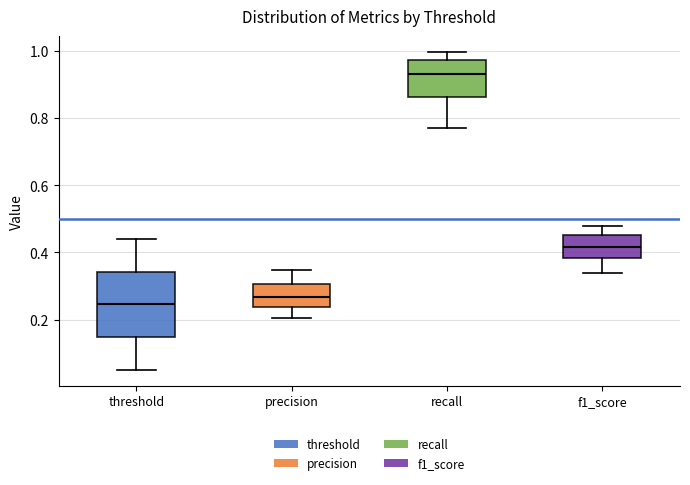

Reading left to right, transcribe this box plot: for each box, give where its median line is, the range the box spans, and where its two whiskers end, as read against the y-axis. The values are not printed on the chart, so give them approximately, as read against the axis.

threshold: median 0.24, box 0.14 to 0.34, whiskers 0.06 to 0.44
precision: median 0.26, box 0.24 to 0.30, whiskers 0.20 to 0.34
recall: median 0.94, box 0.86 to 0.98, whiskers 0.78 to 1.00
f1_score: median 0.42, box 0.38 to 0.46, whiskers 0.34 to 0.48